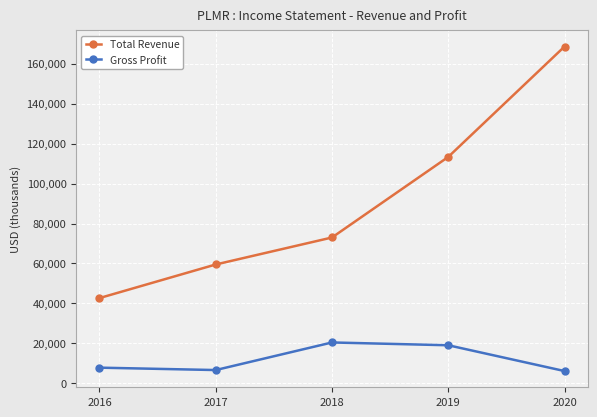

True or false: Gross Profit and Total Revenue cross at least once.

False